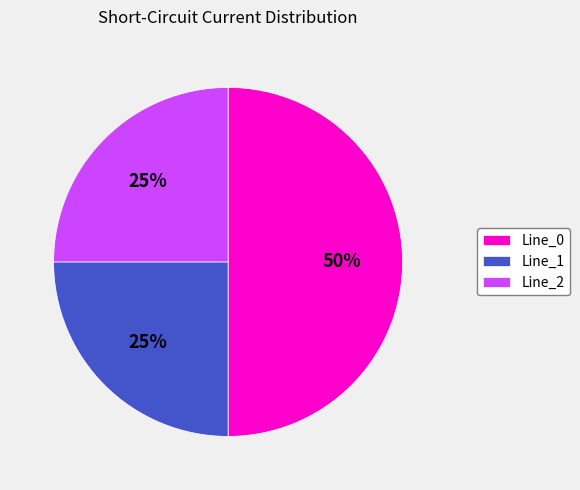

How many segments does this pie chart have?

3